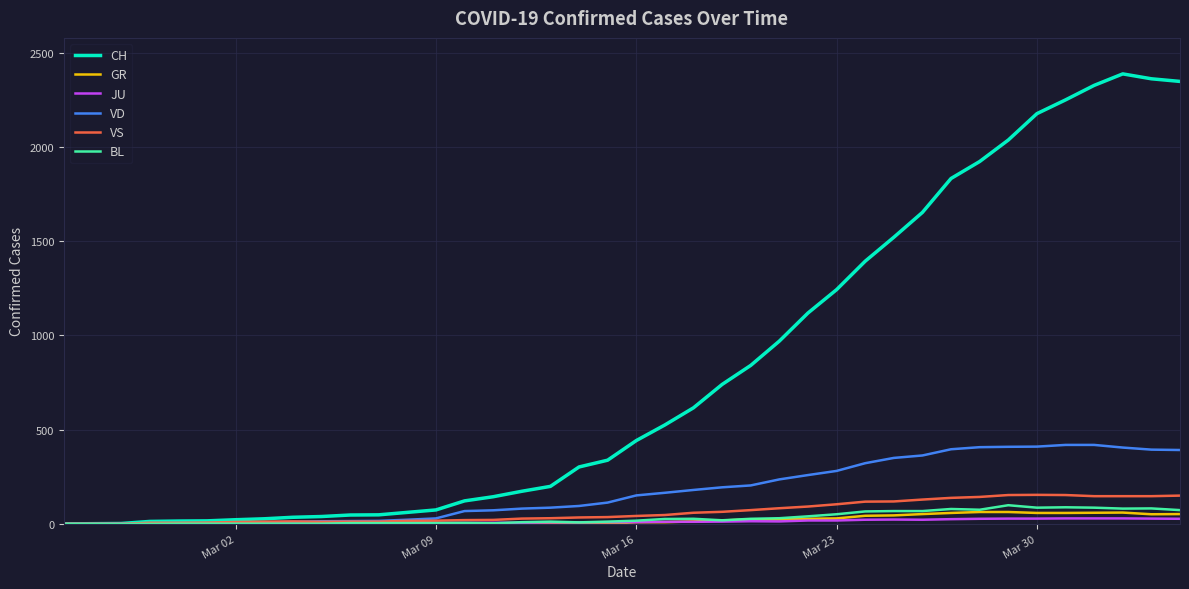

What are all the series names shown in the legend?

CH, GR, JU, VD, VS, BL